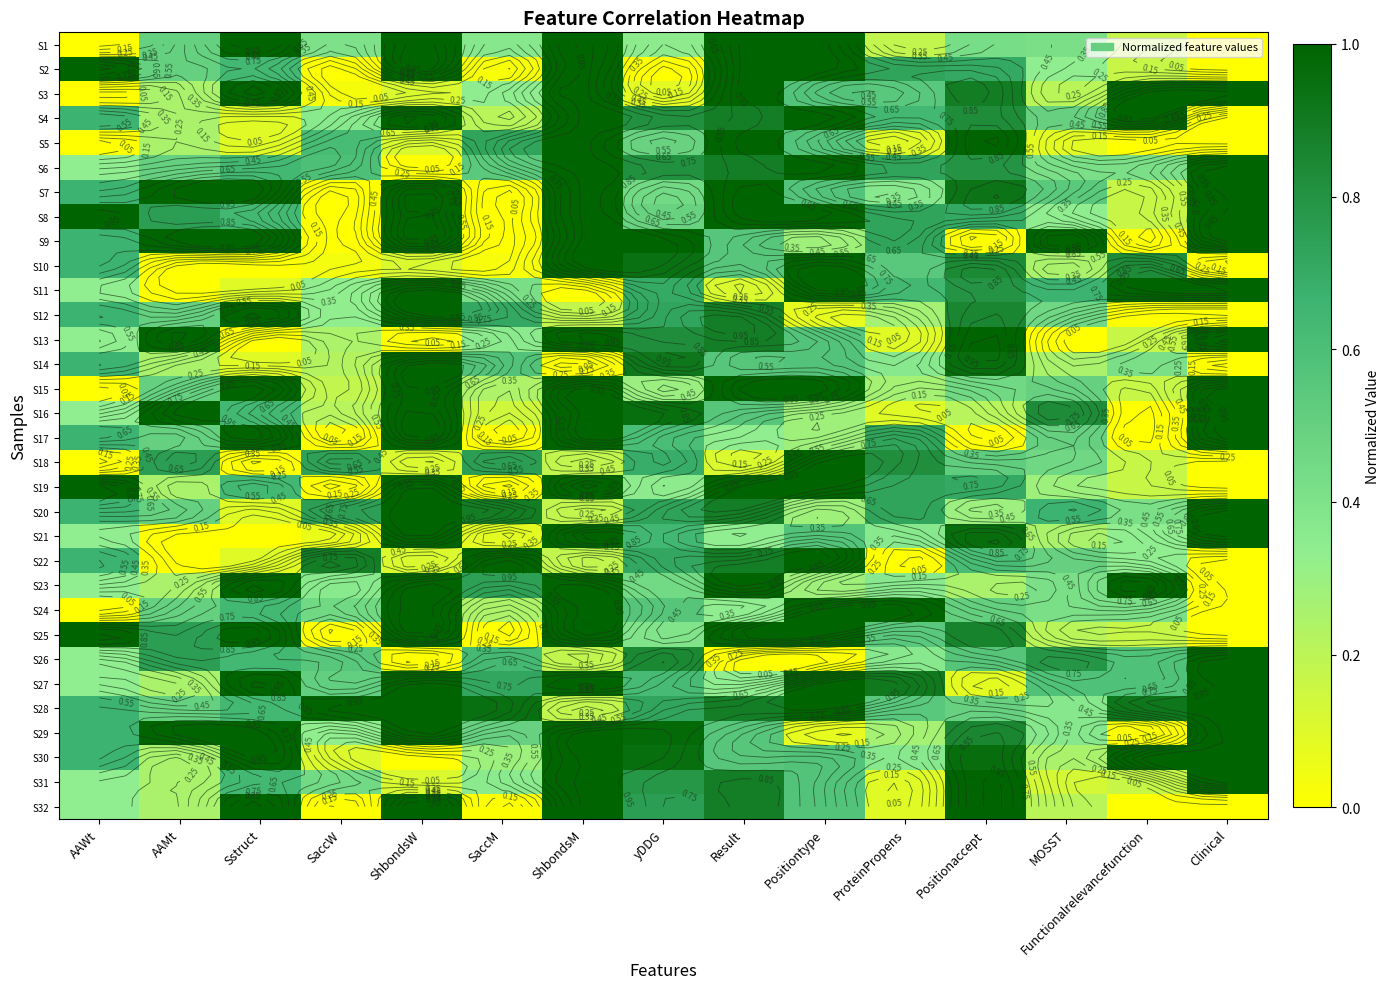

Is the value of S20 at AAMt greater than the value of S10 at SaccW?

Yes